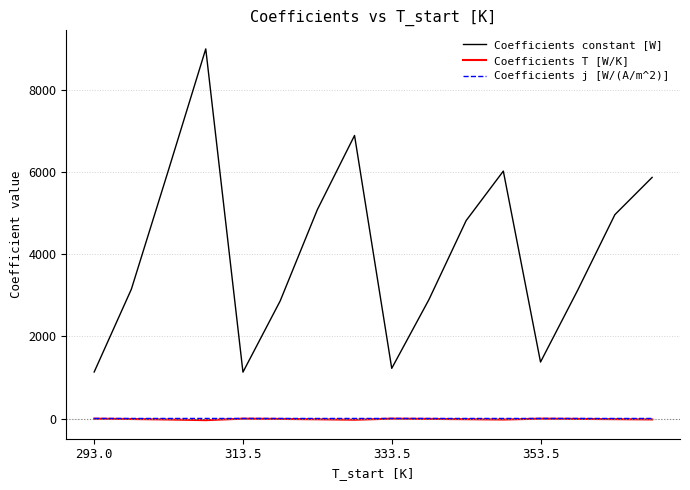

What is the maximum value for Coefficients constant [W]?

9001.1